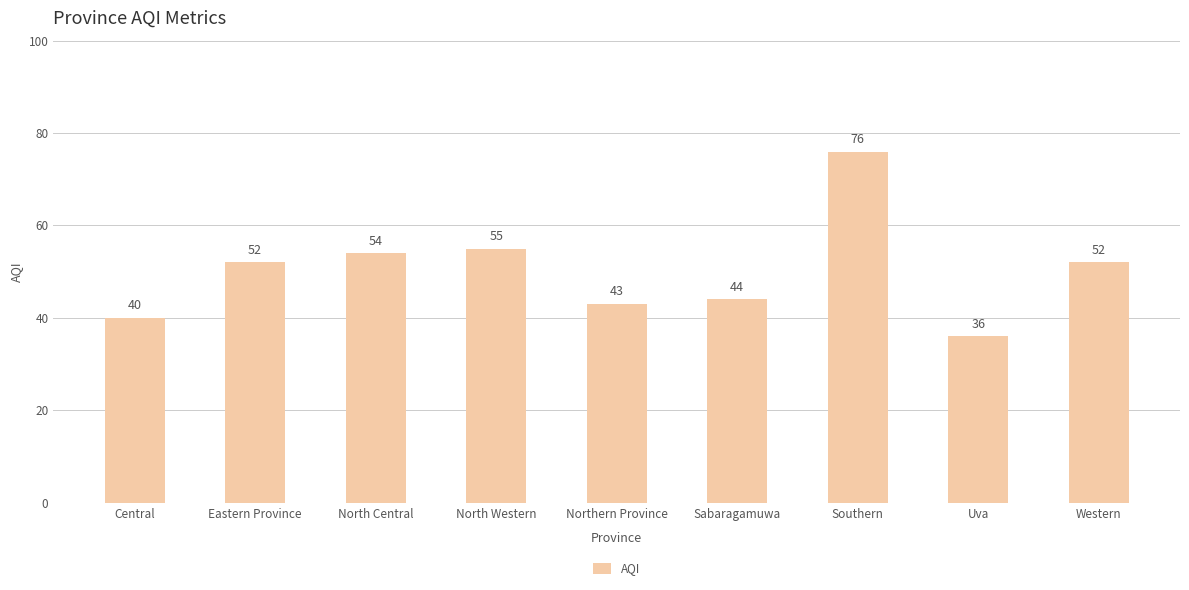

What is the change in value from North Central to Sabaragamuwa?

-10